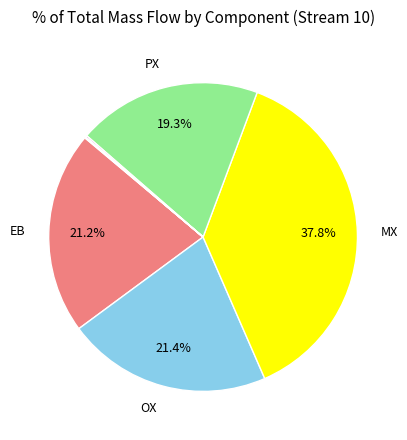

What is the largest slice in the pie chart?

MX